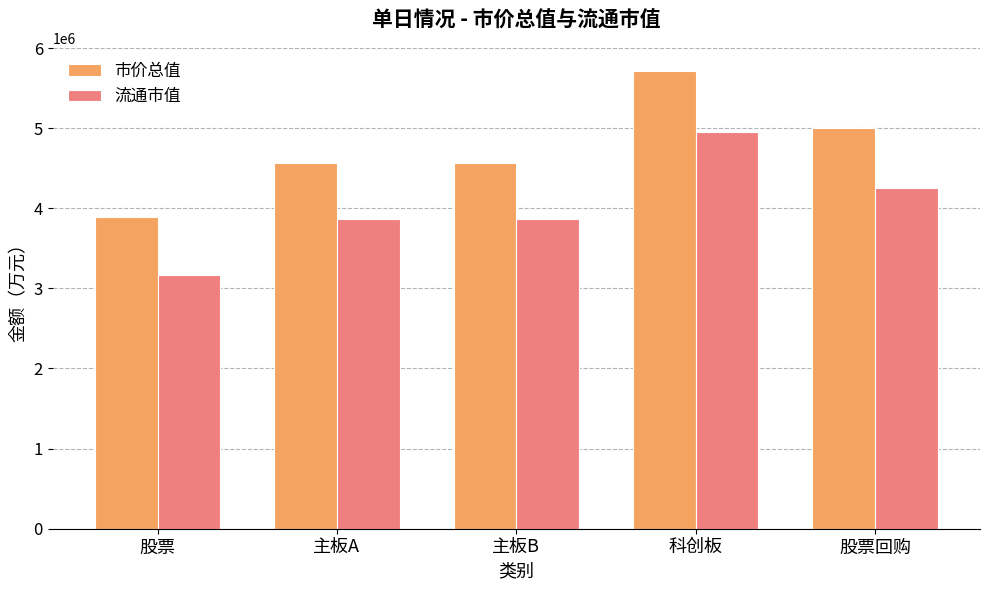

At which category does the chart reach its peak across all series?

科创板